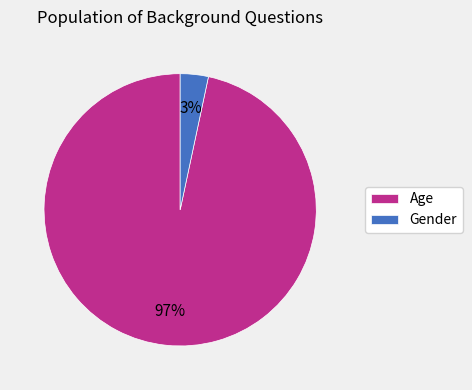

To the nearest percent, what is the combined percentage of Age and Gender?

100%